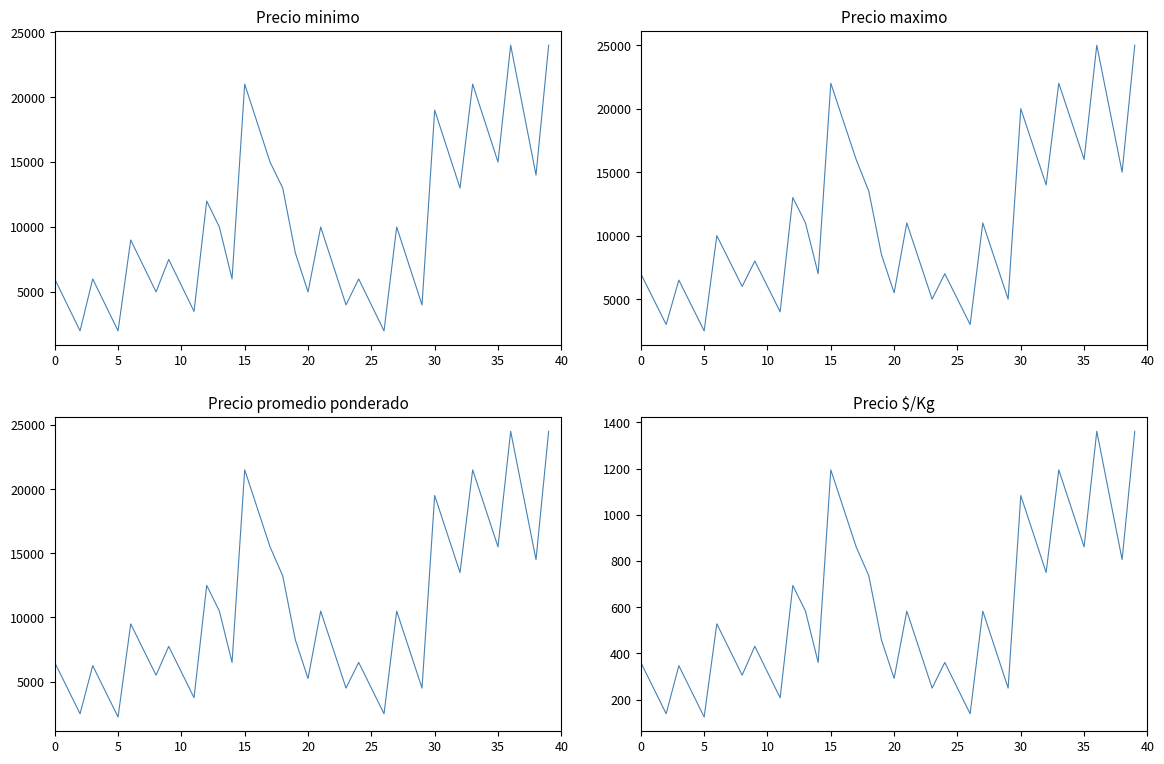

True or false: Precio maximo and Precio $/Kg cross at least once.

False